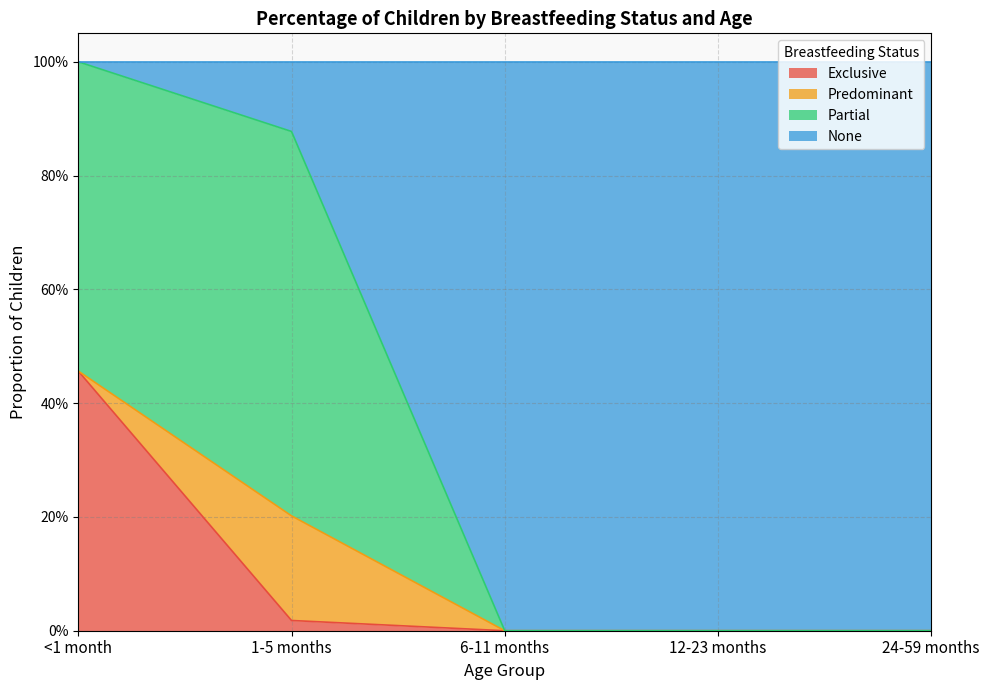

What is the label of the 2nd point from the left?

1-5 months